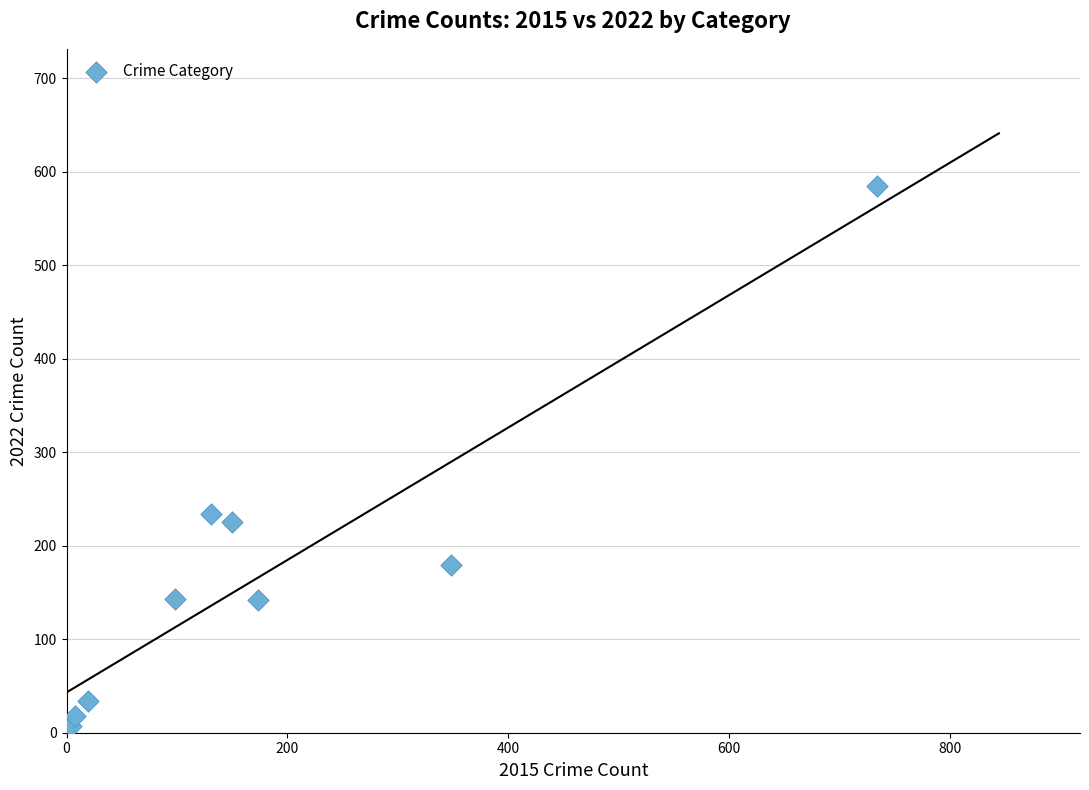

What is the range of X values (max minus min)?

730